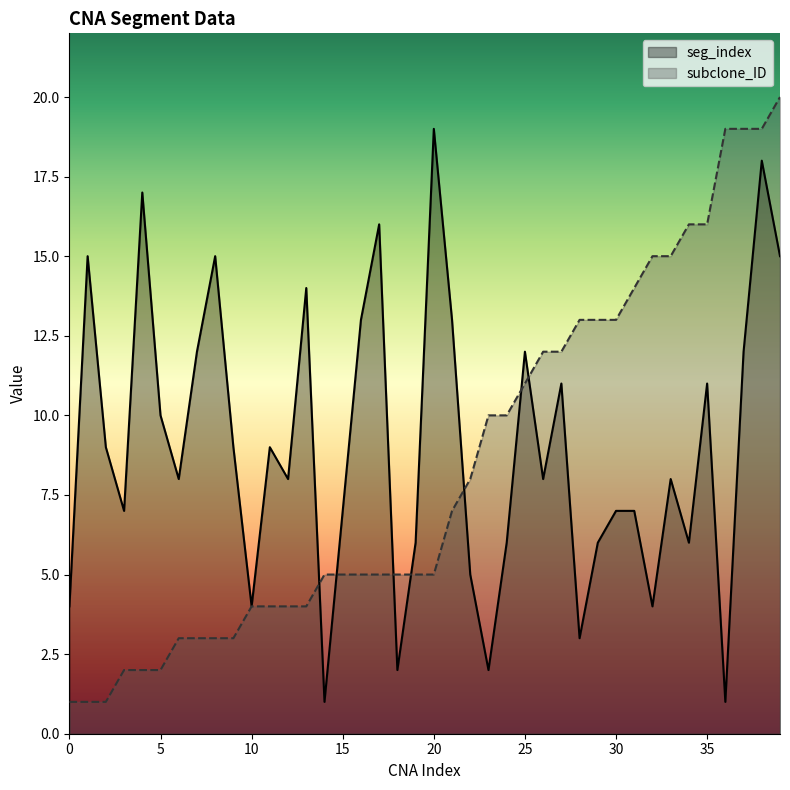

Does the chart display data point markers on the line(s)?

No